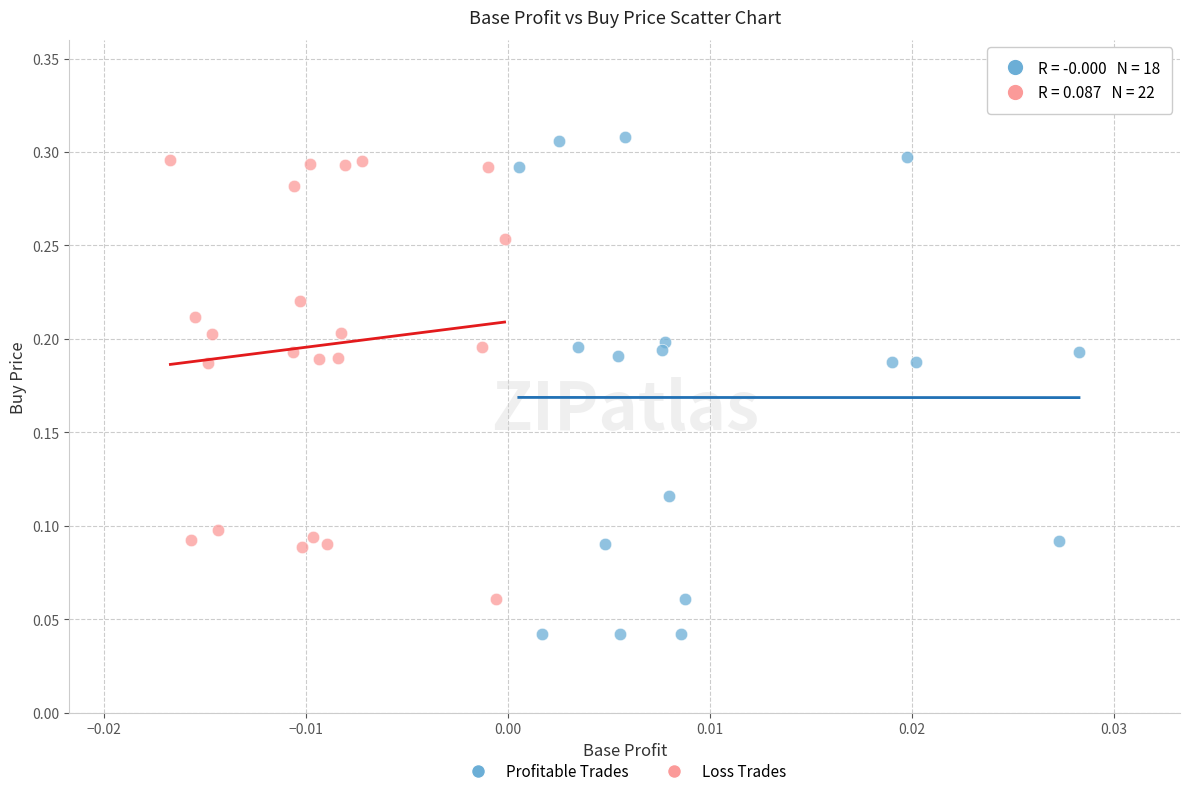

Which series has the largest Y range (max minus min)?

Profitable Trades